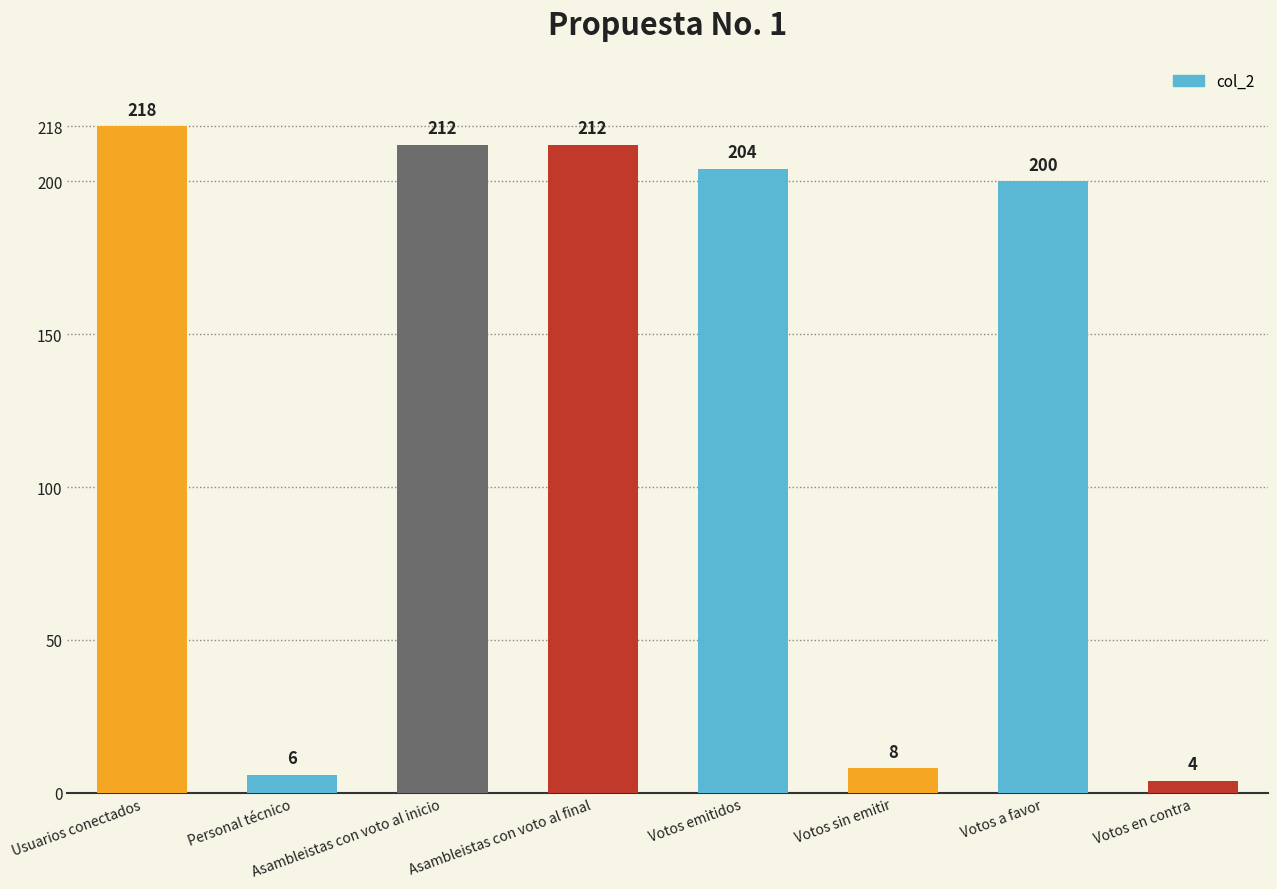

What is the change in value from Asambleistas con voto al inicio to Votos emitidos?

-8